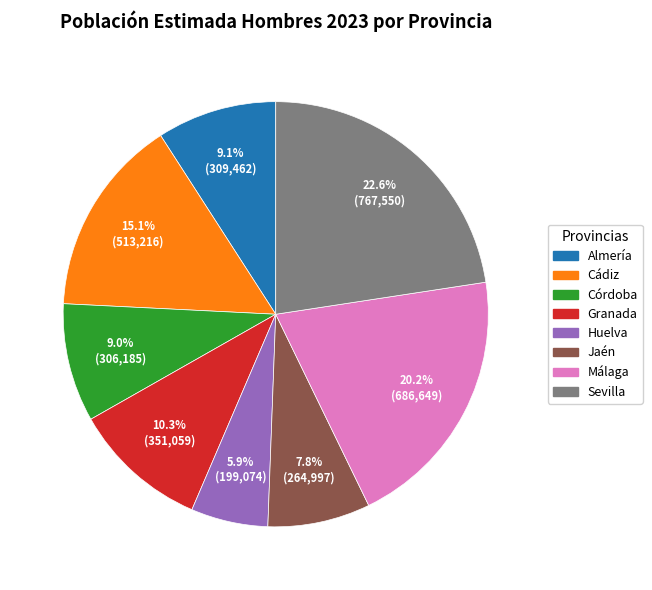

To the nearest percent, what portion does Huelva represent?

6%